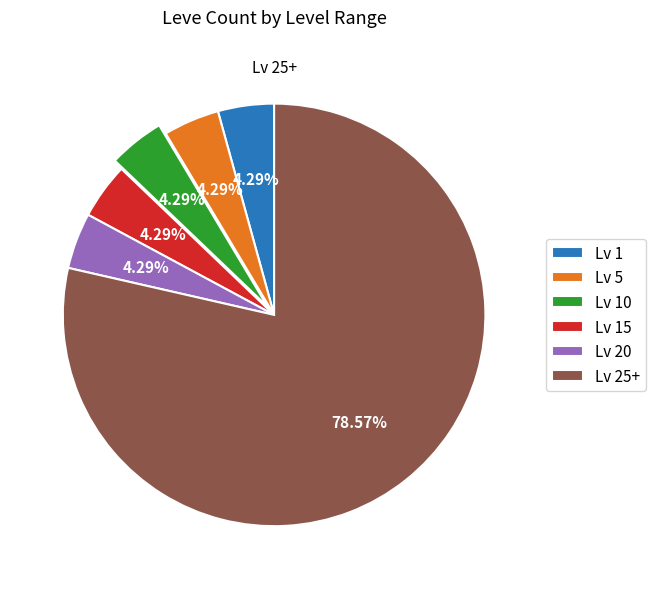

To the nearest percent, what is the difference between the largest and smallest slice percentages?

74%